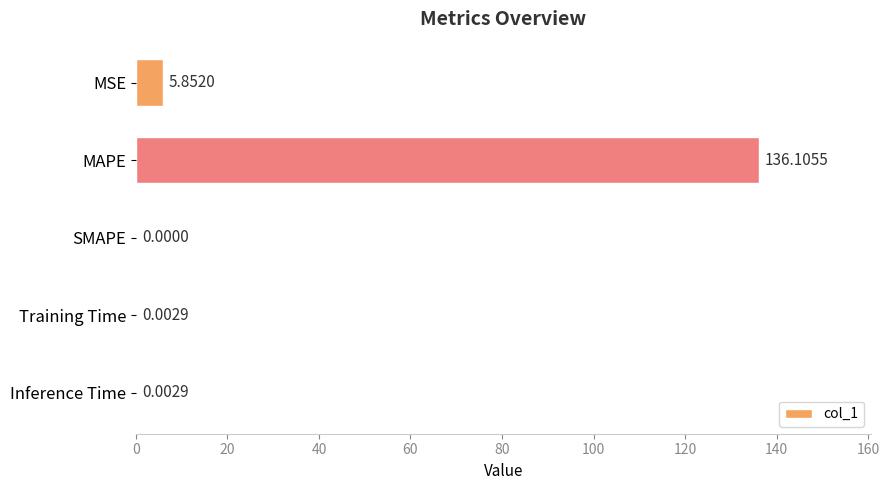

Count the number of values greater than 0.

4